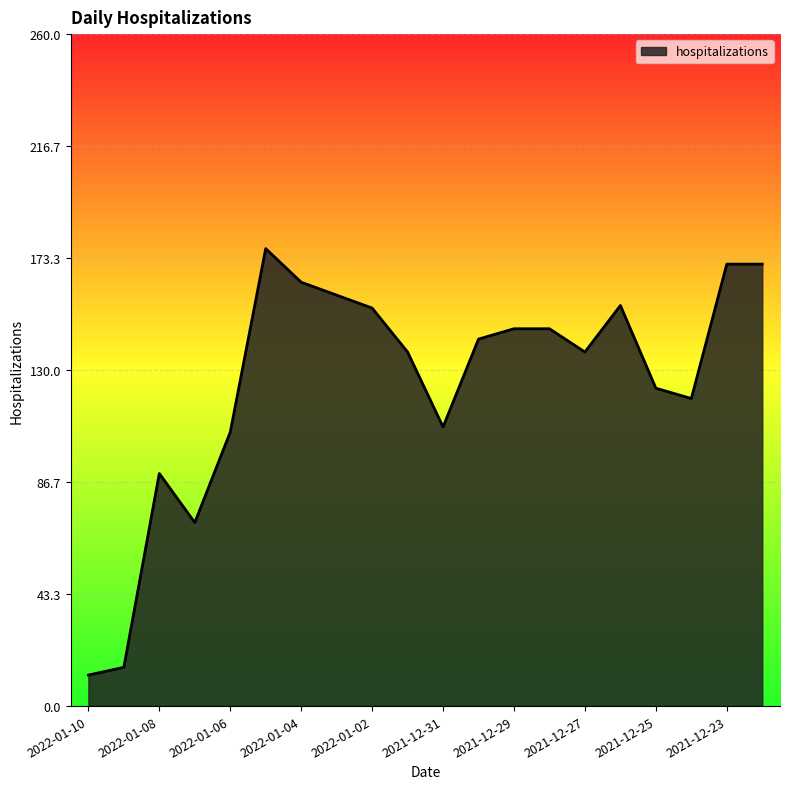

What is the smallest value displayed?

12